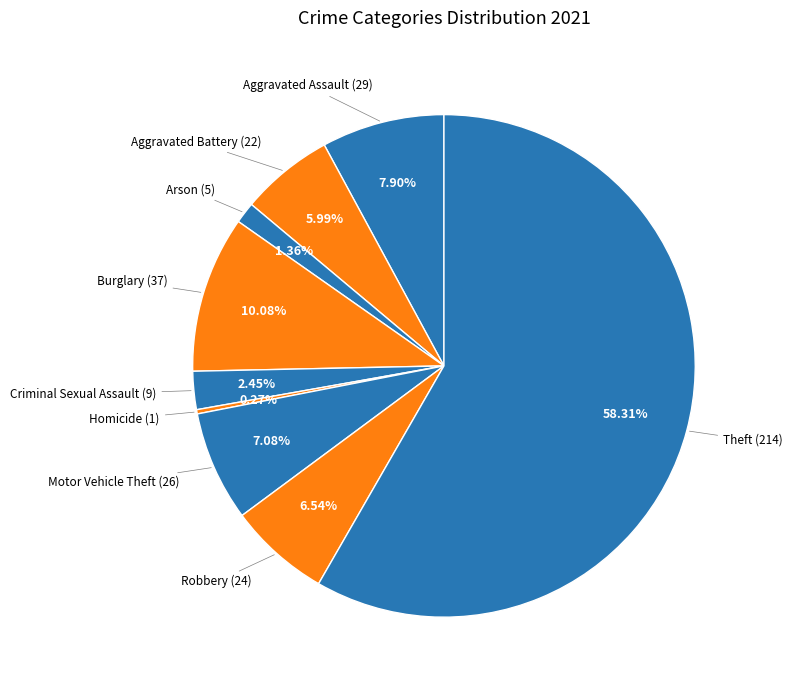

What is the largest slice in the pie chart?

Theft